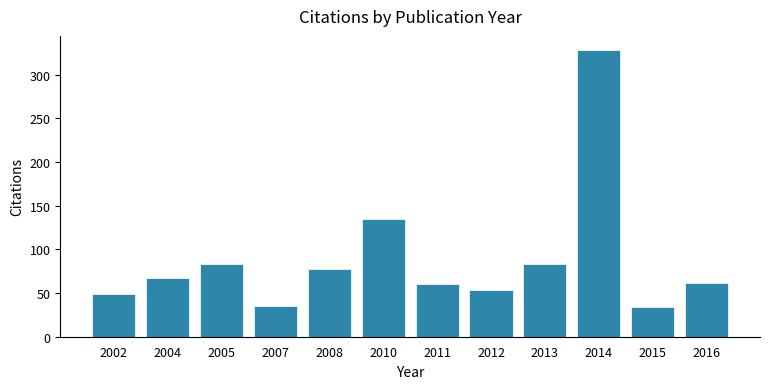

Where is the data nearest to the value 181?

2010